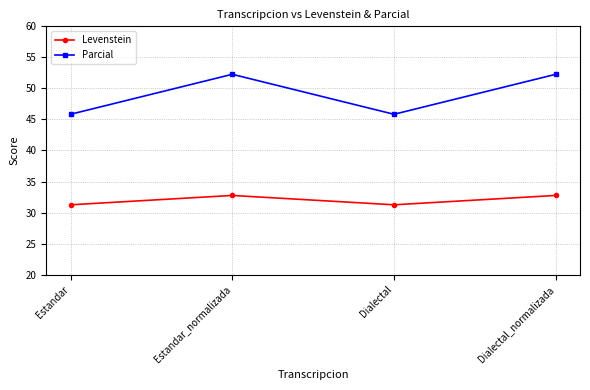

At which category does Levenstein reach its first local peak?

Estandar_normalizada